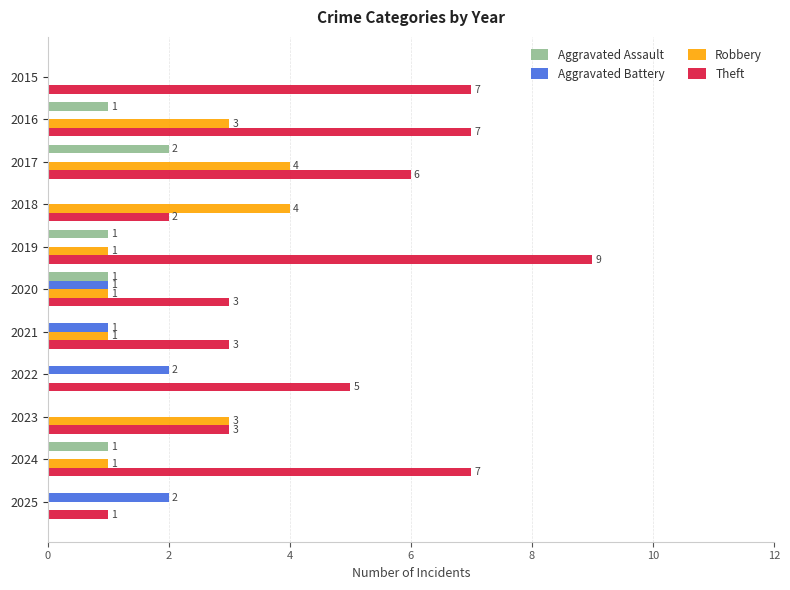

Which series has the largest total across all categories?

Theft